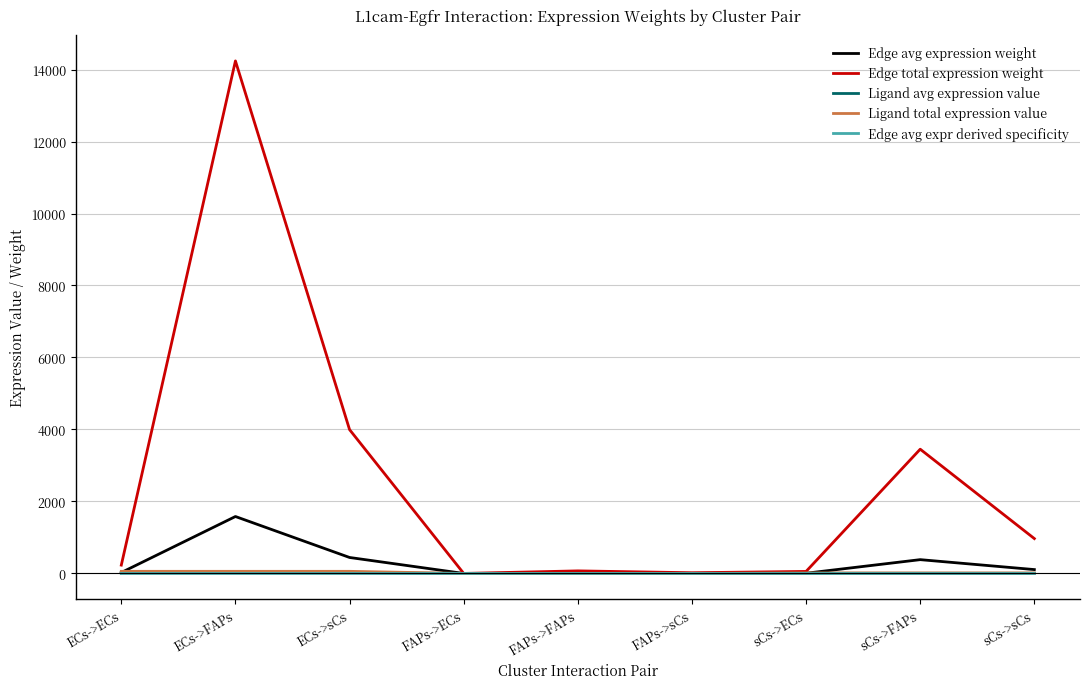

Is it true that Ligand avg expression value equals 19.7 at ECs->FAPs?

True